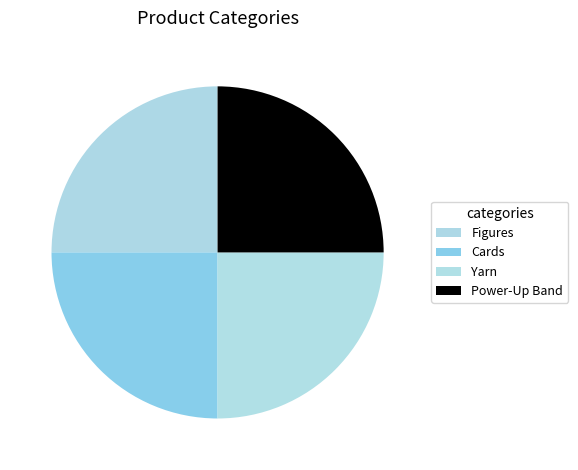

Approximately how many times larger is the value at Cards compared to Power-Up Band?

1.0